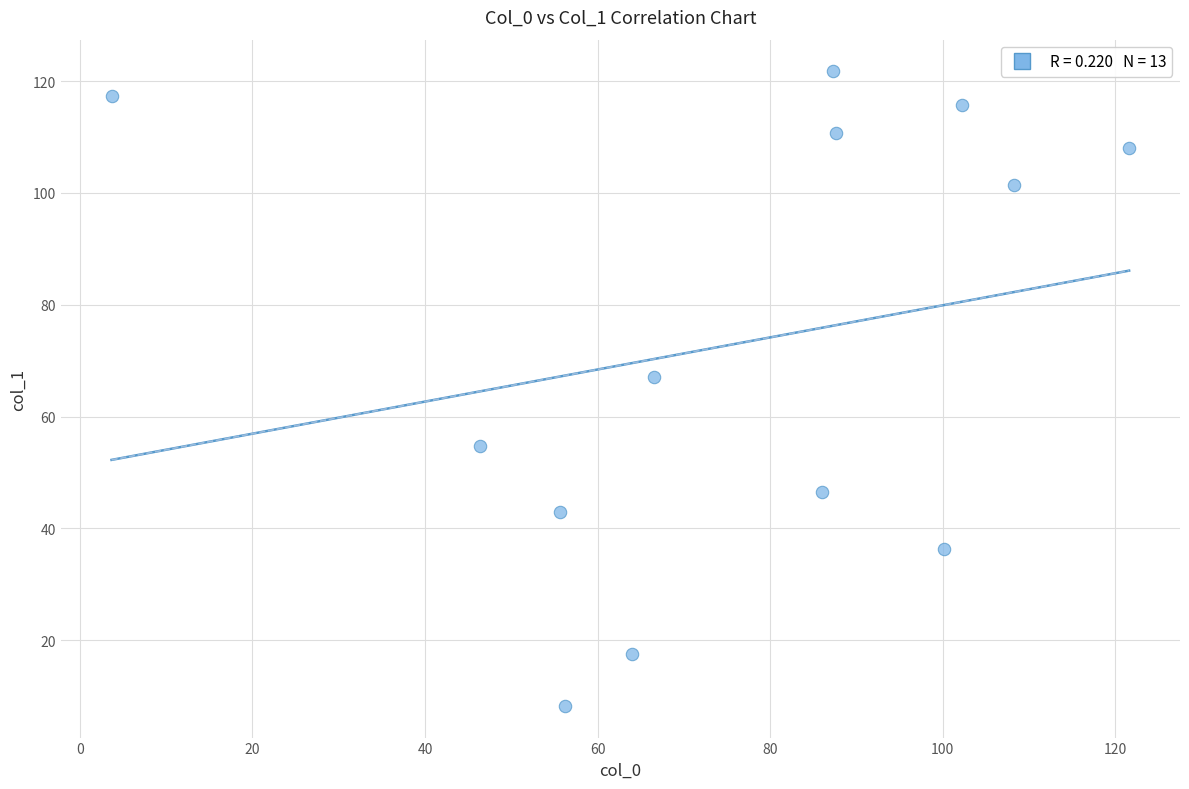

What is the range of X values (max minus min)?

117.9